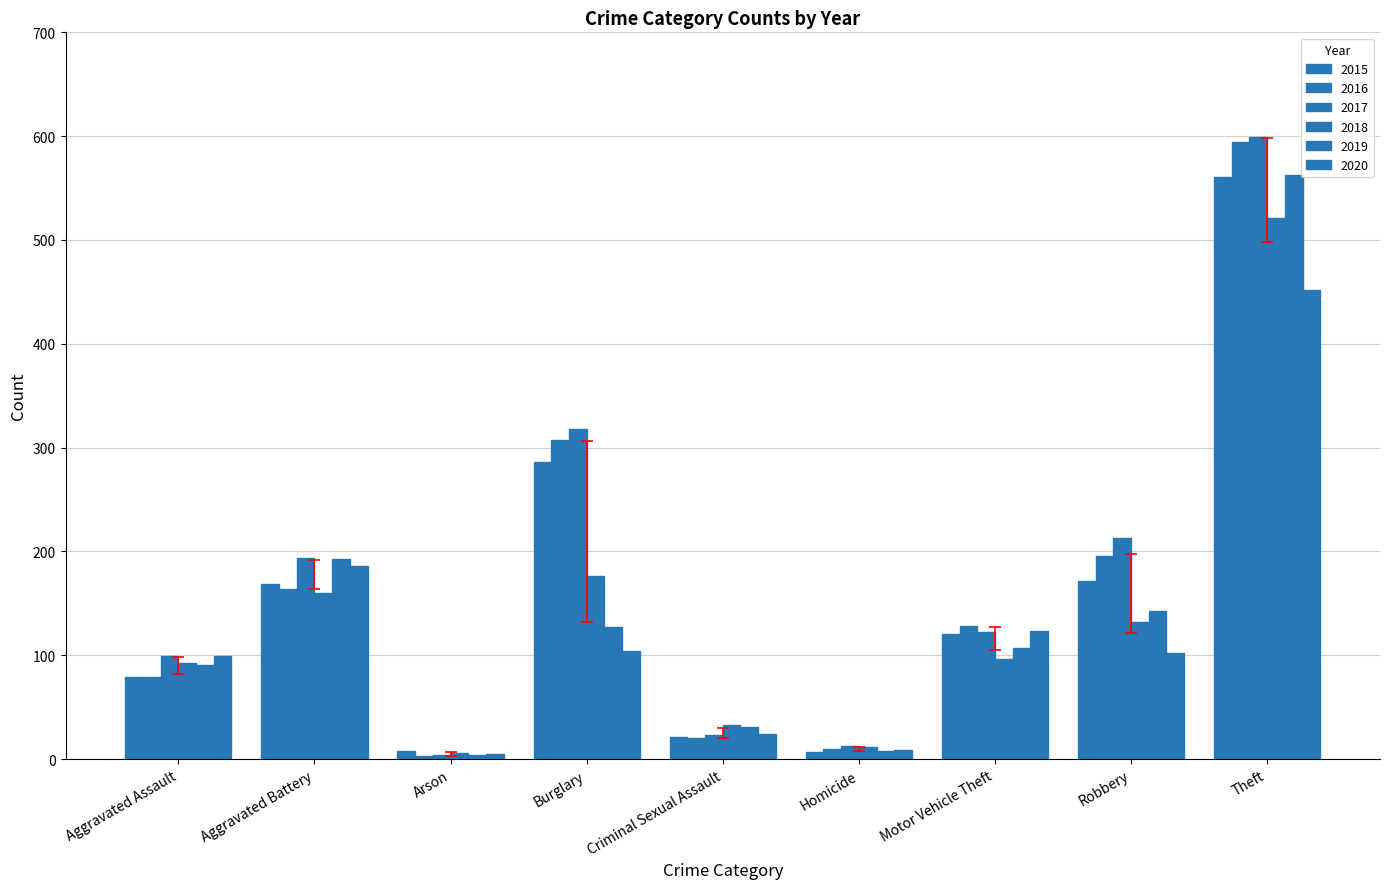

How many categories are shown in the chart?

9